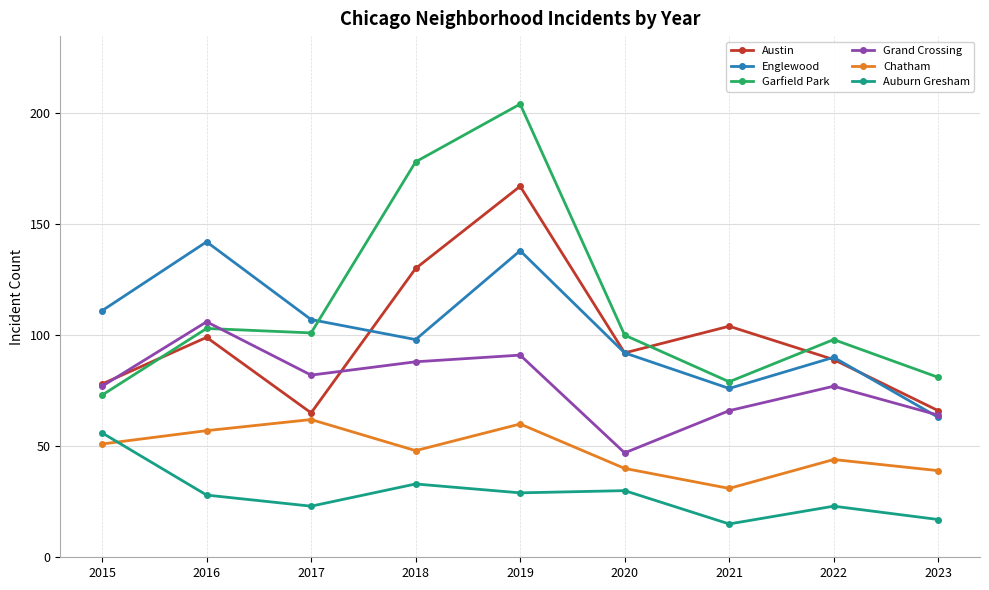

What is the difference between the Grand Crossing values at 2017 and 2015?

5